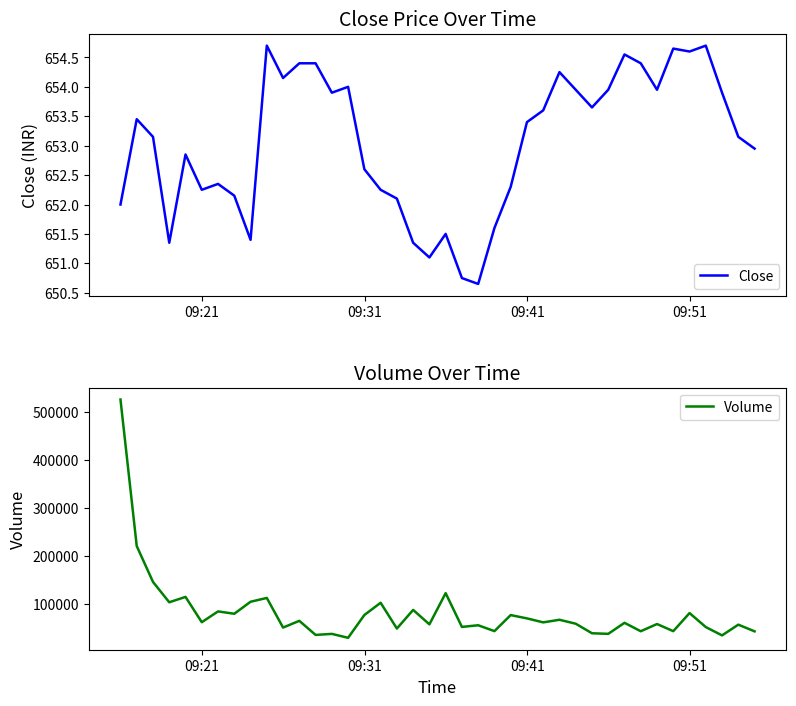

Which series has the largest total across all categories?

Volume